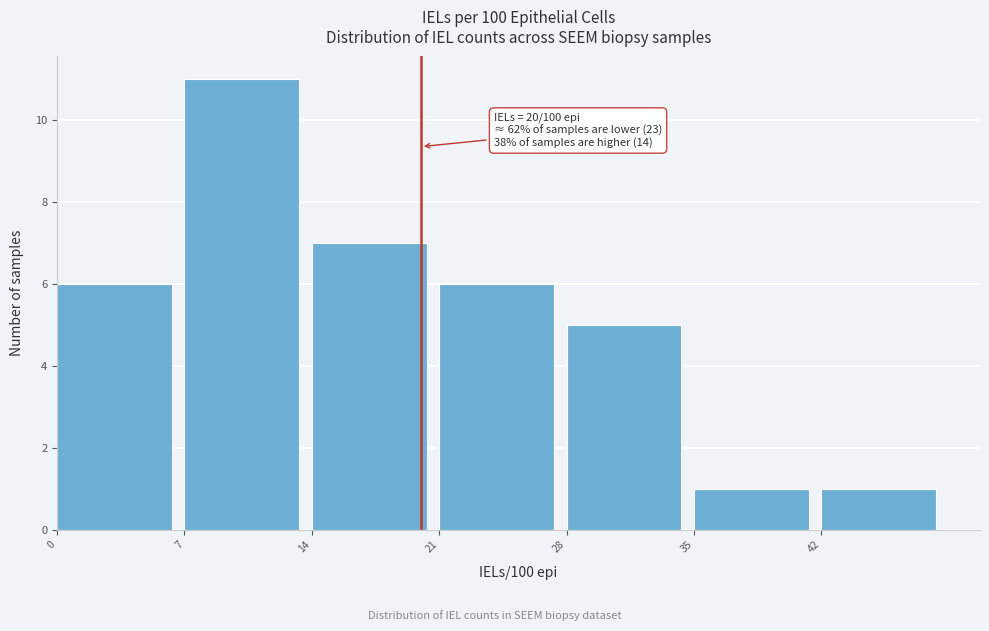

Which range on the x-axis has the tallest bar?

7 to 14